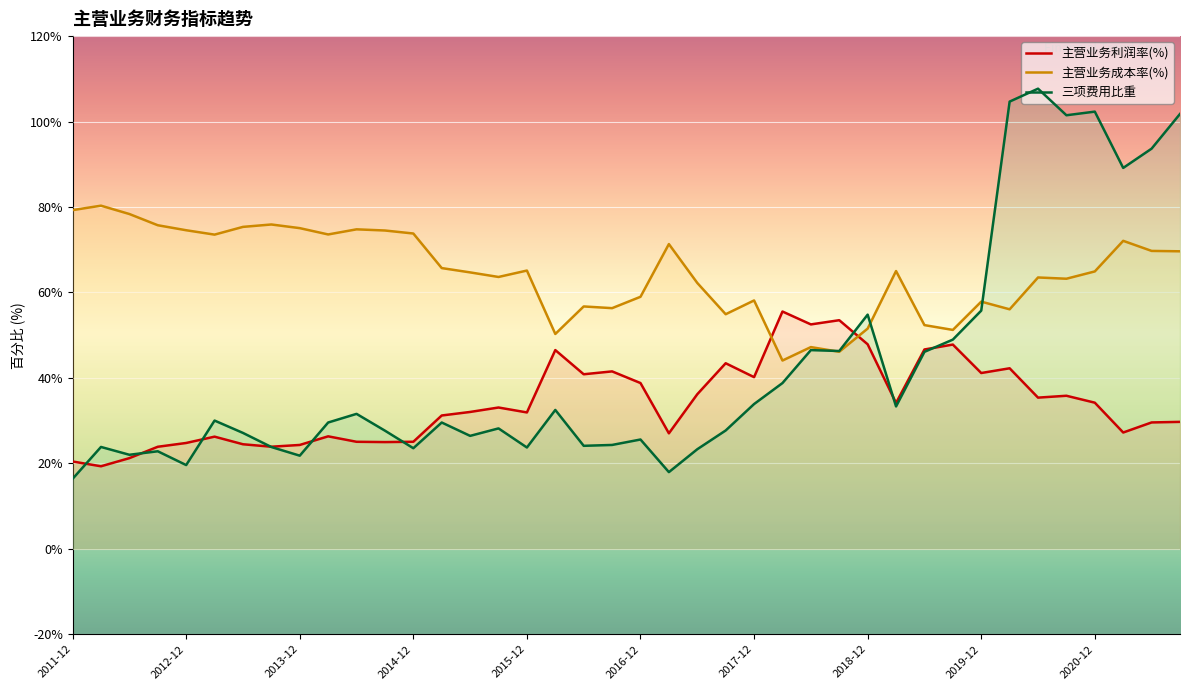

At 2016-06, list the series in order from smallest to largest.

三项费用比重, 主营业务利润率(%), 主营业务成本率(%)